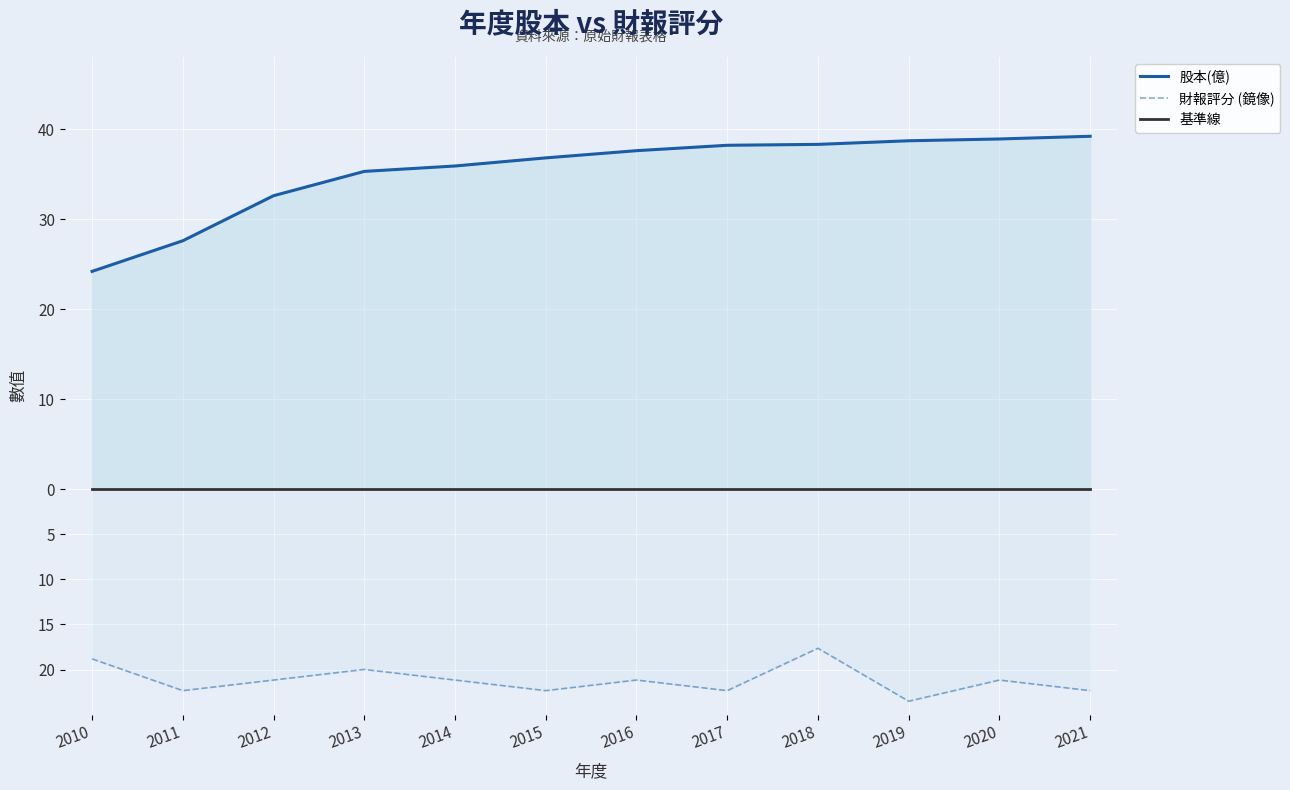

True or false: 基準線 has more than 0 interior local peaks.

False